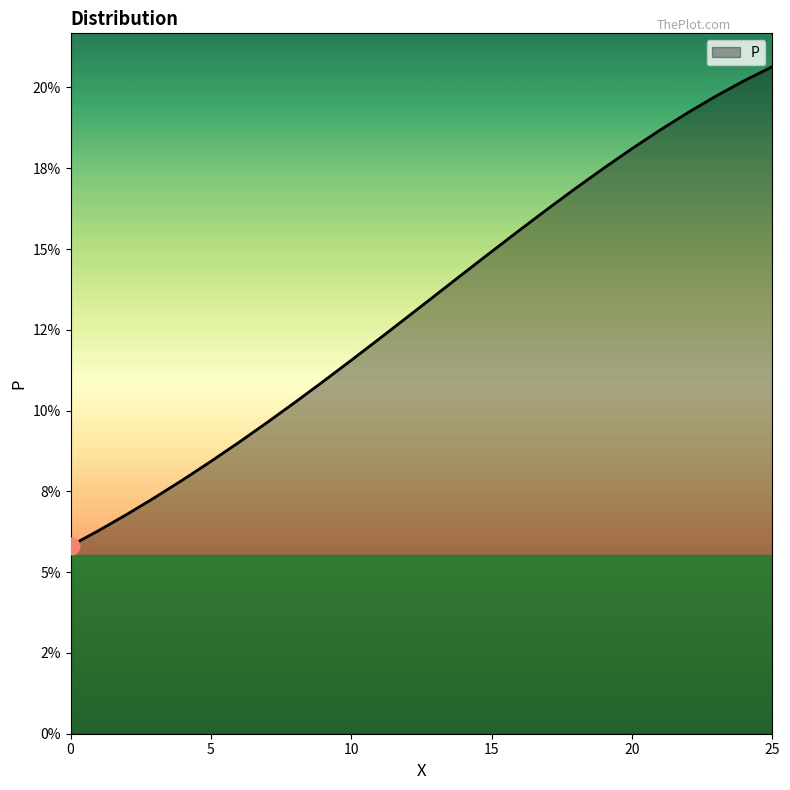

Does the chart have visible grid lines?

No